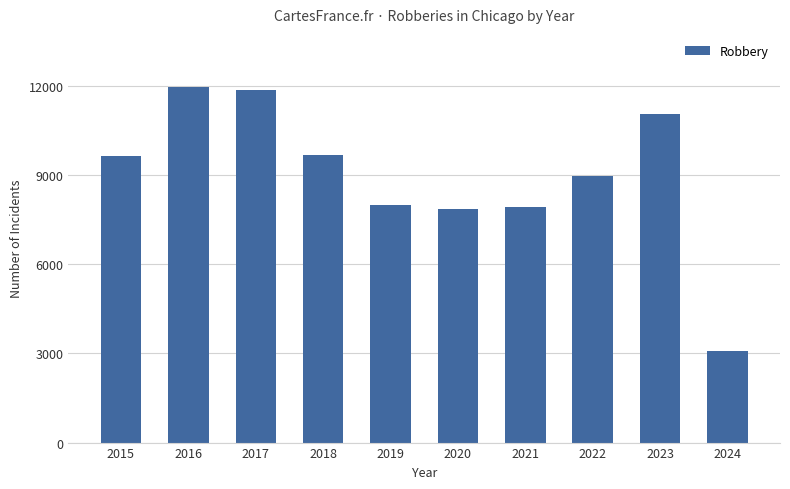

What is the value of the 7th bar from the left?

7920